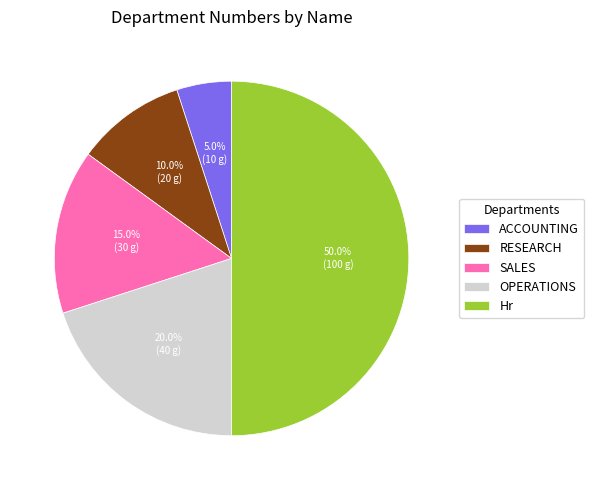

What percentage is NOT represented by RESEARCH?

90.0%